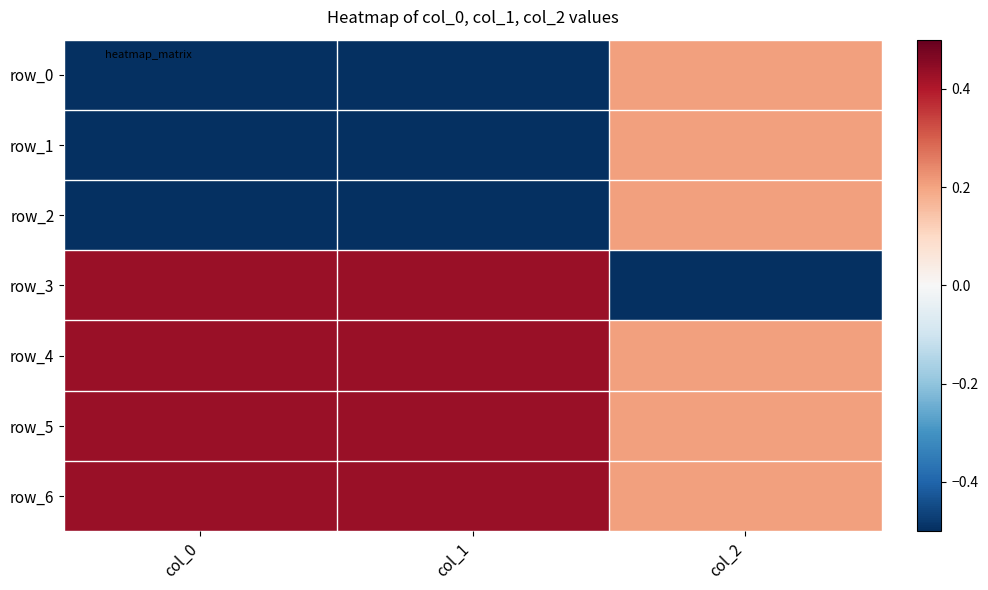

Which series has the largest total across all categories?

row_4